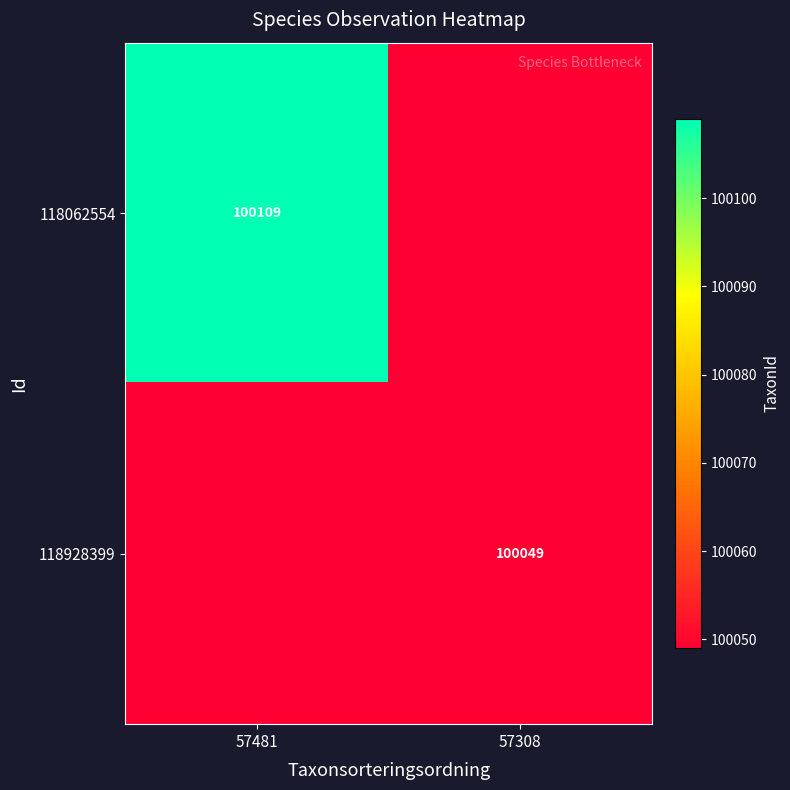

At how many categories does at least one series exceed 57598?

2